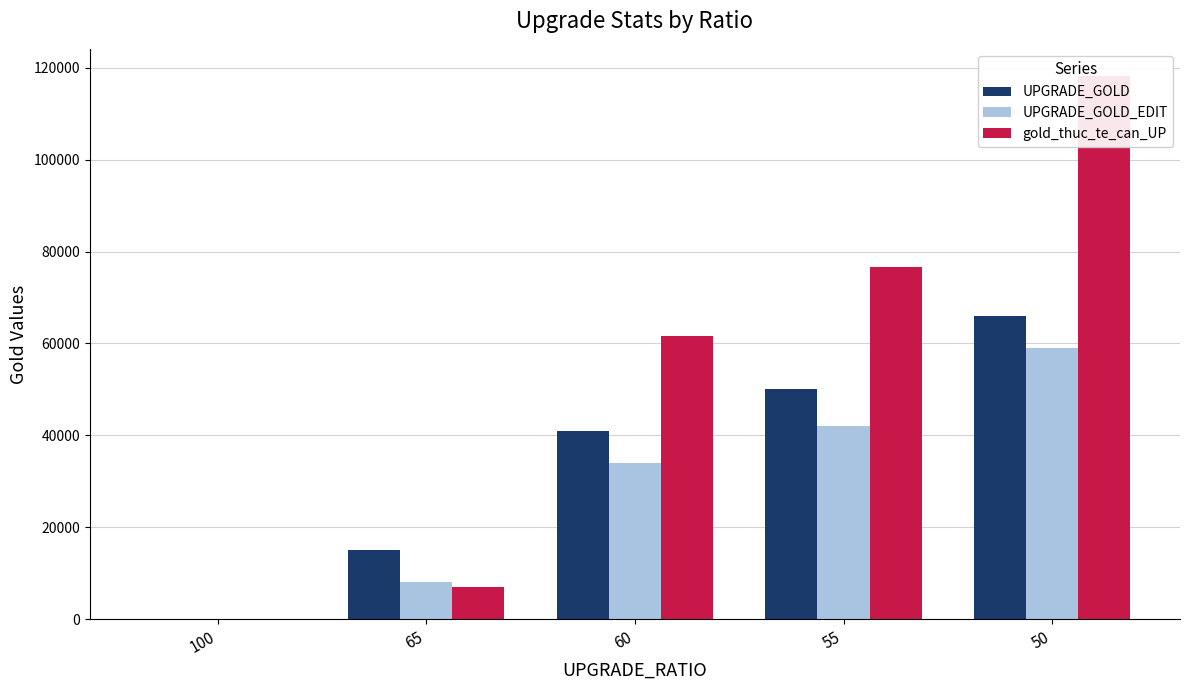

The gold_thuc_te_can_UP series shows 100 at 100. True or false?

True